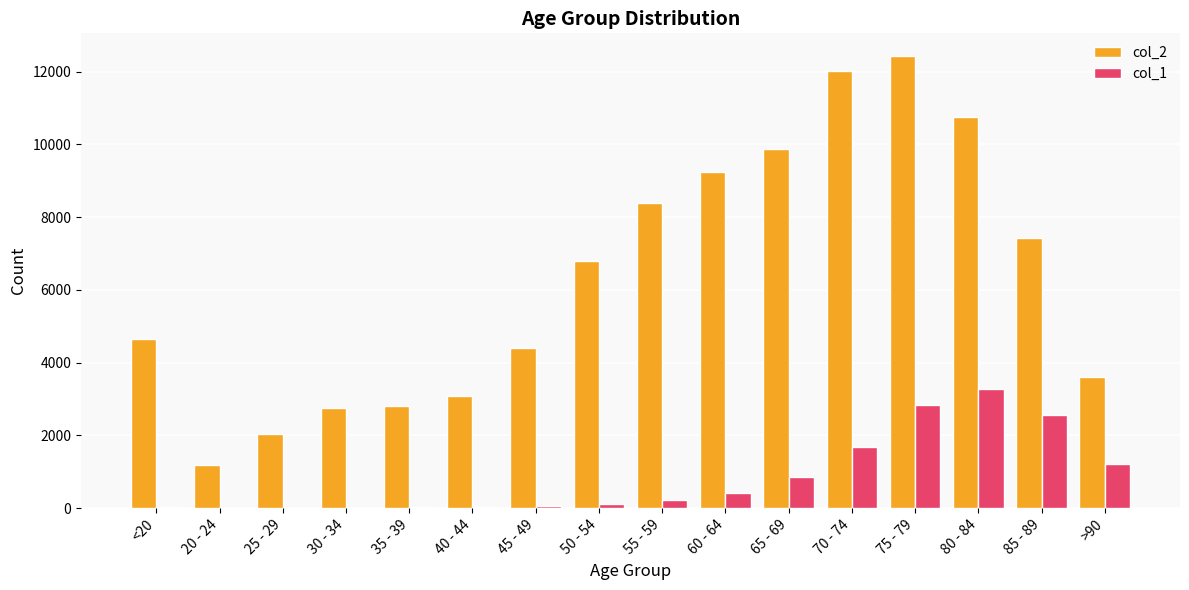

How many groups of bars are there?

16